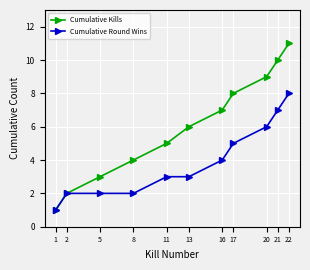

What is the total value across all series at 13?

9